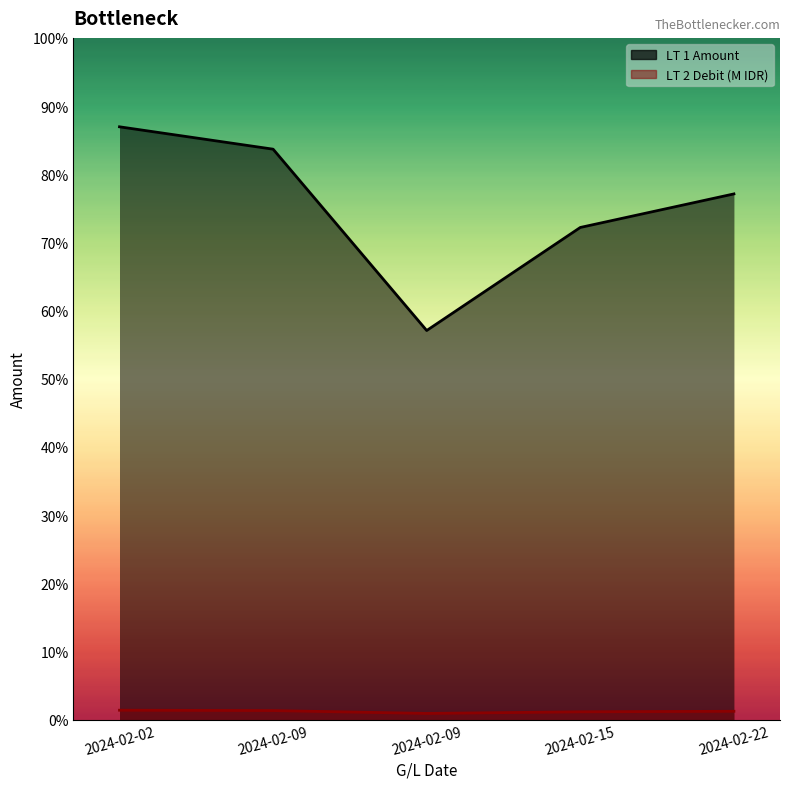

Is the value of LT 2 Debit at 2024-02-09 greater than the value of LT 1 Amount at 2024-02-22?

No